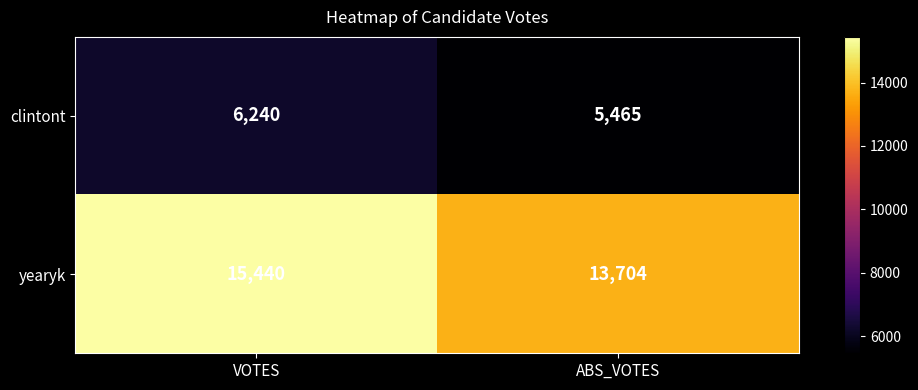

At which category is the sum across all series the highest?

VOTES